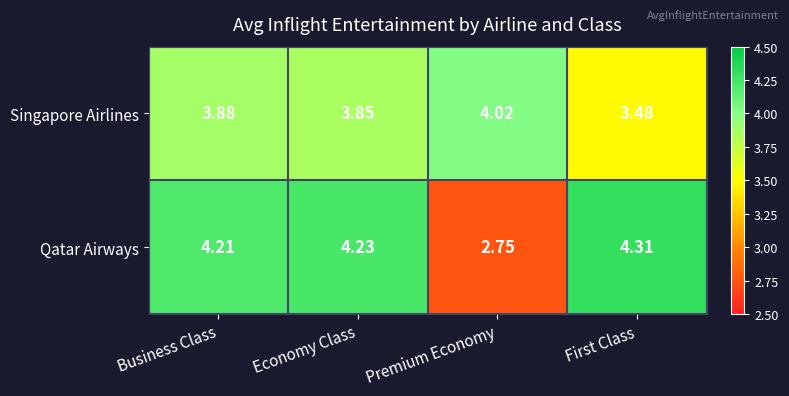

Between Economy Class and First Class, which series saw the biggest shift?

Singapore Airlines